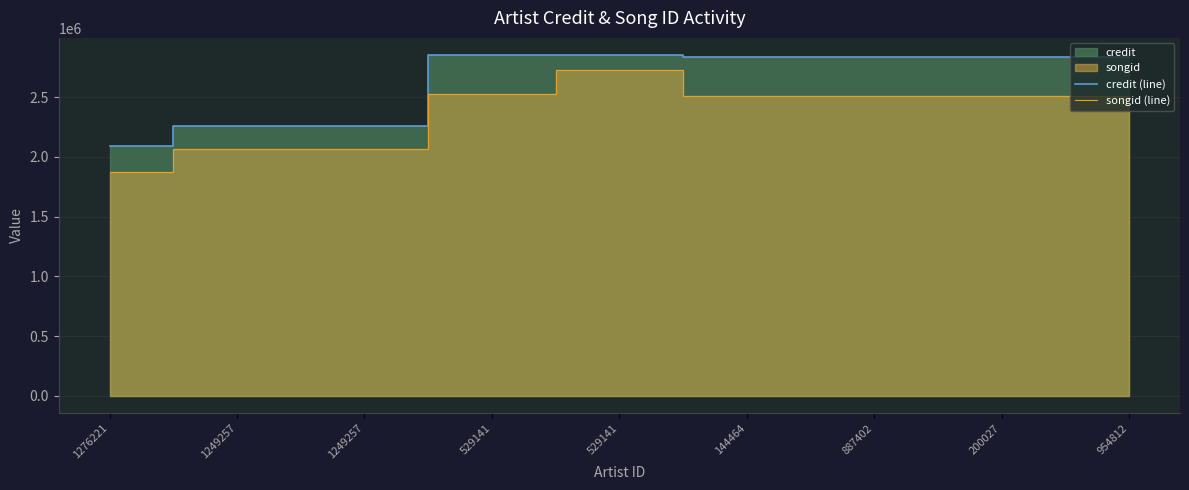

True or false: credit (line) and songid (line) intersect in this chart.

False